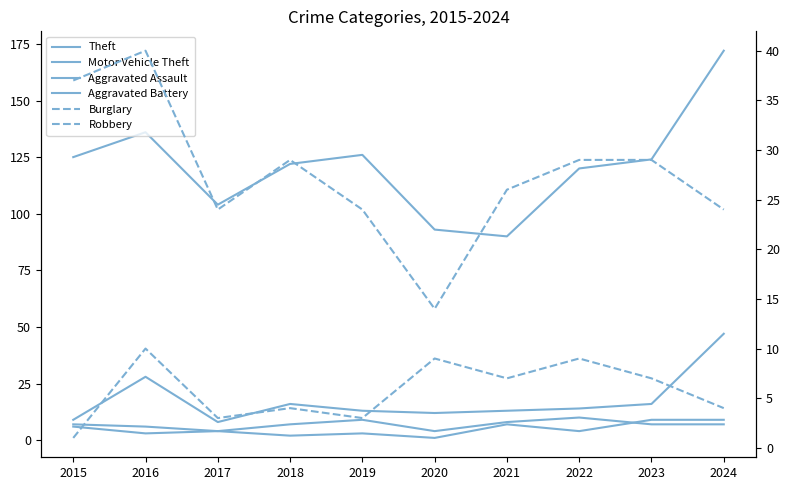

At which category does Aggravated Battery reach its first local peak?

2019